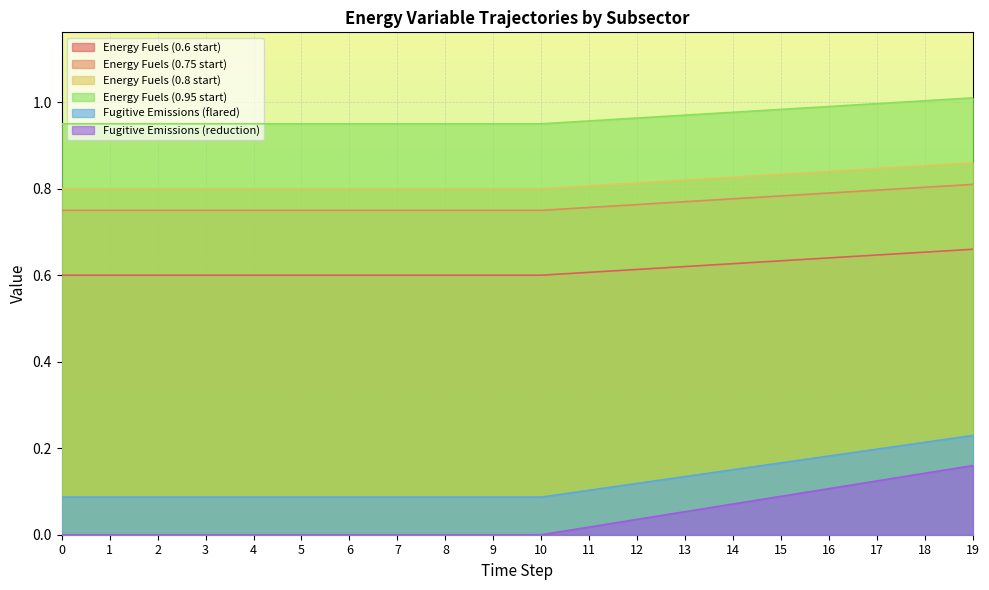

Rank the series at 14 from highest to lowest value.

Energy Fuels (0.95 start), Energy Fuels (0.8 start), Energy Fuels (0.75 start), Energy Fuels (0.6 start), Fugitive Emissions (flared), Fugitive Emissions (reduction)